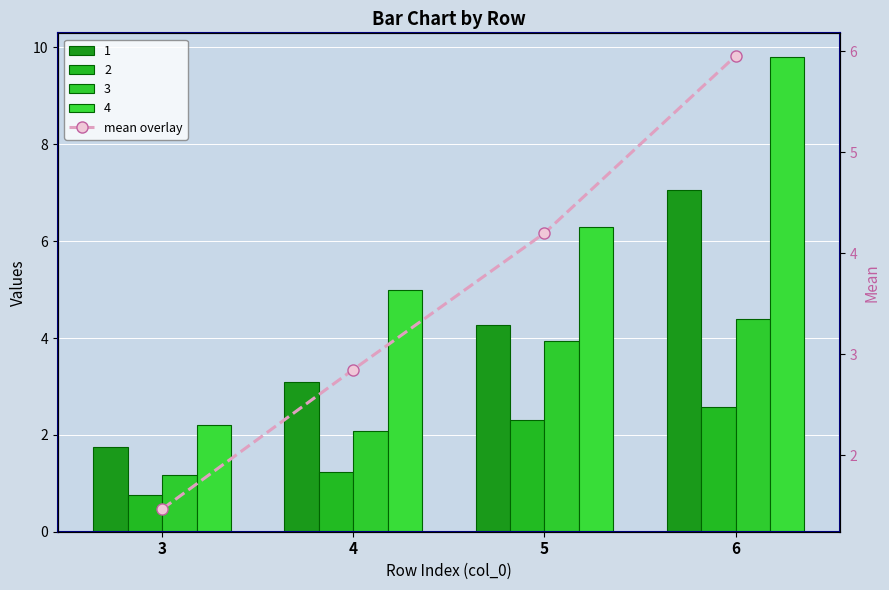

At which label is the value closest to 3?

4